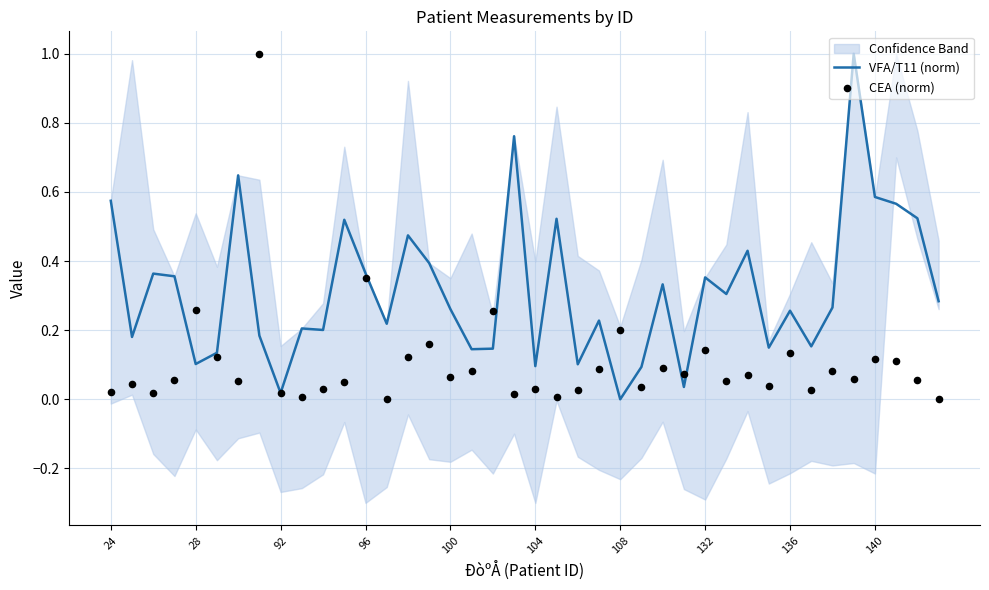

Which series has the largest Y range (max minus min)?

VFA/T11 (norm)